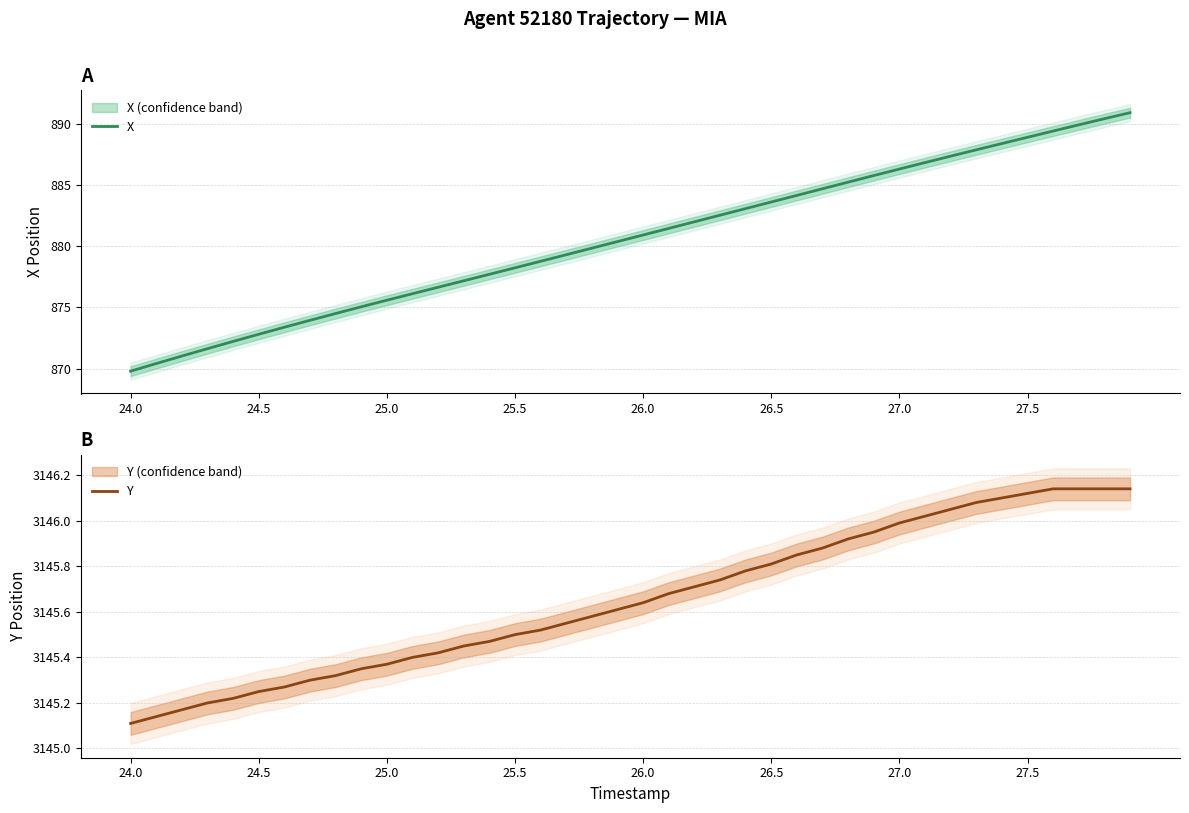

True or false: X and Y intersect in this chart.

False